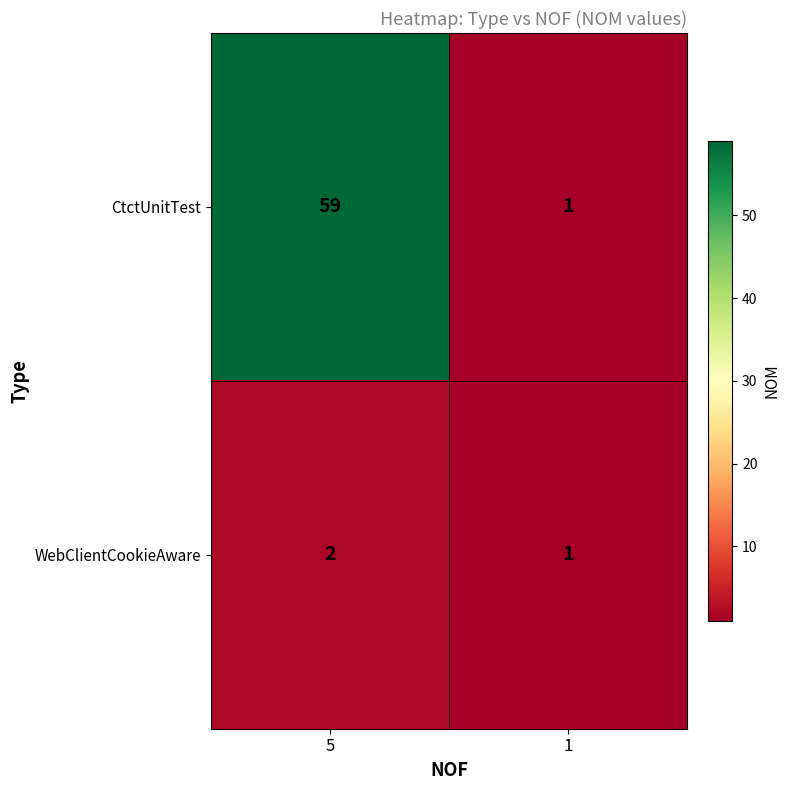

Reading left to right, what are all the values shown in this chart?

CtctUnitTest: 59	1
WebClientCookieAware: 2	1